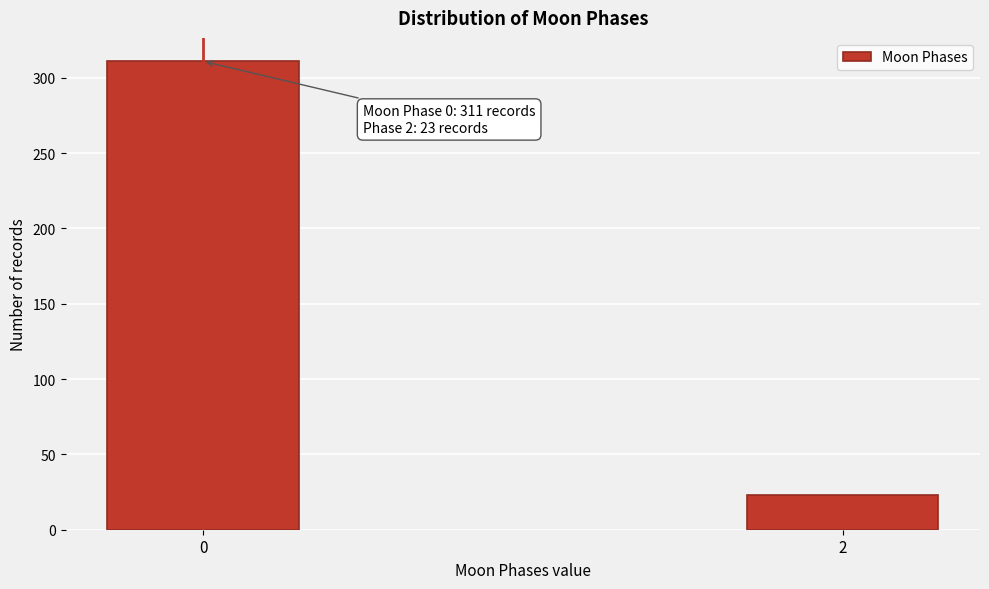

Reading left to right, transcribe all the data shown in this chart.

0=311	2=23